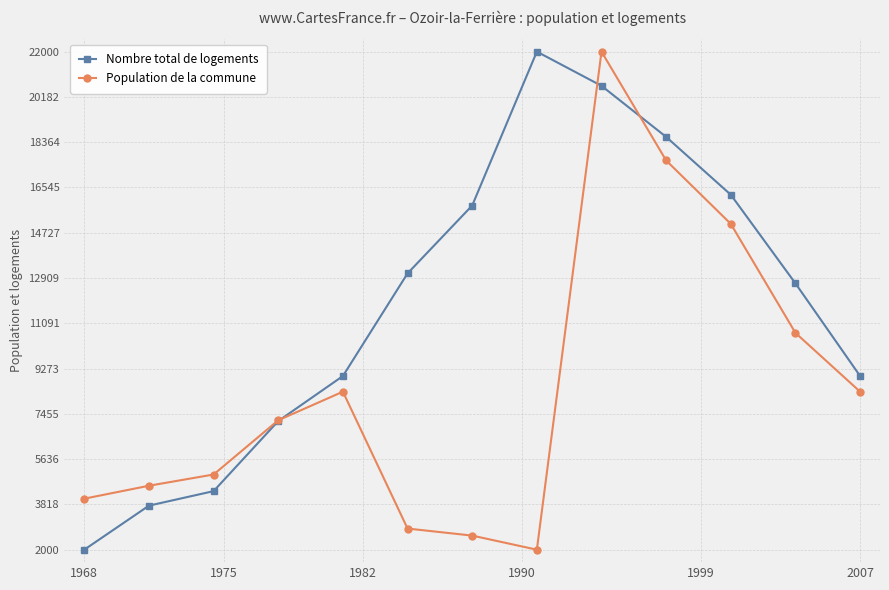

Which series has the largest total across all categories?

Nombre total de logements